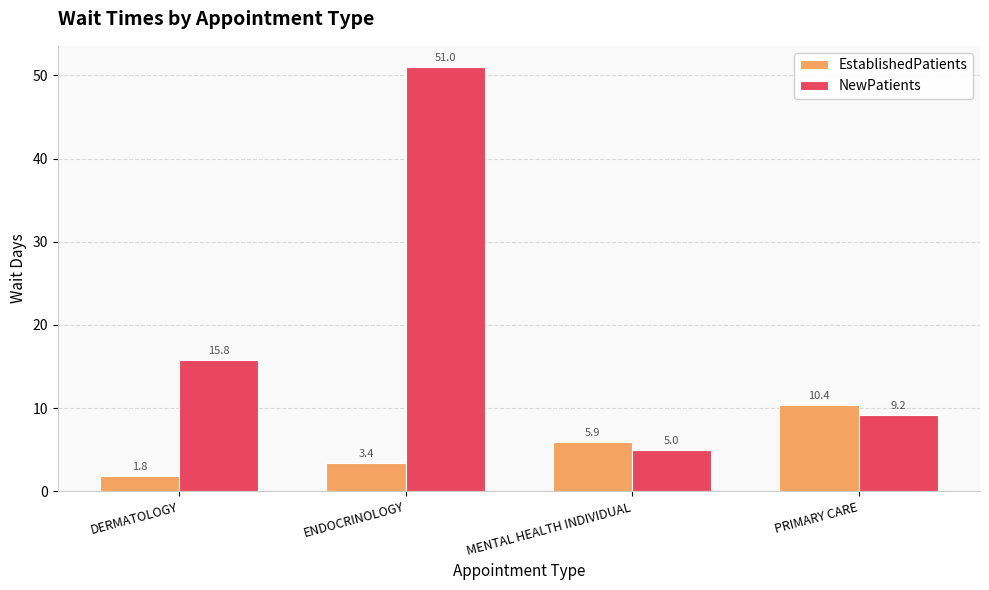

What is the maximum value for EstablishedPatients?

10.4